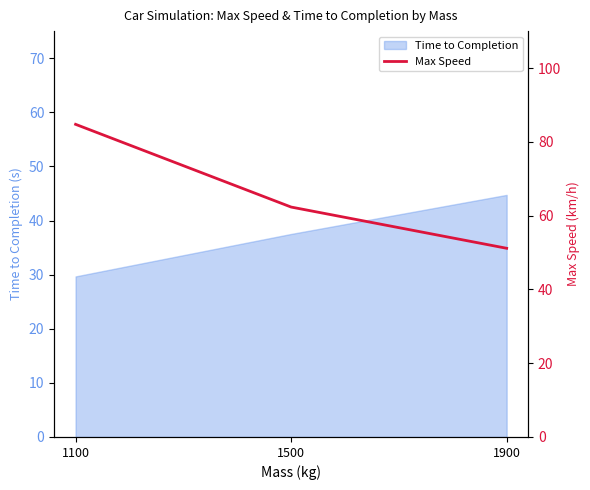

The chart shows a value of 13.4 at 1900. True or false?

False